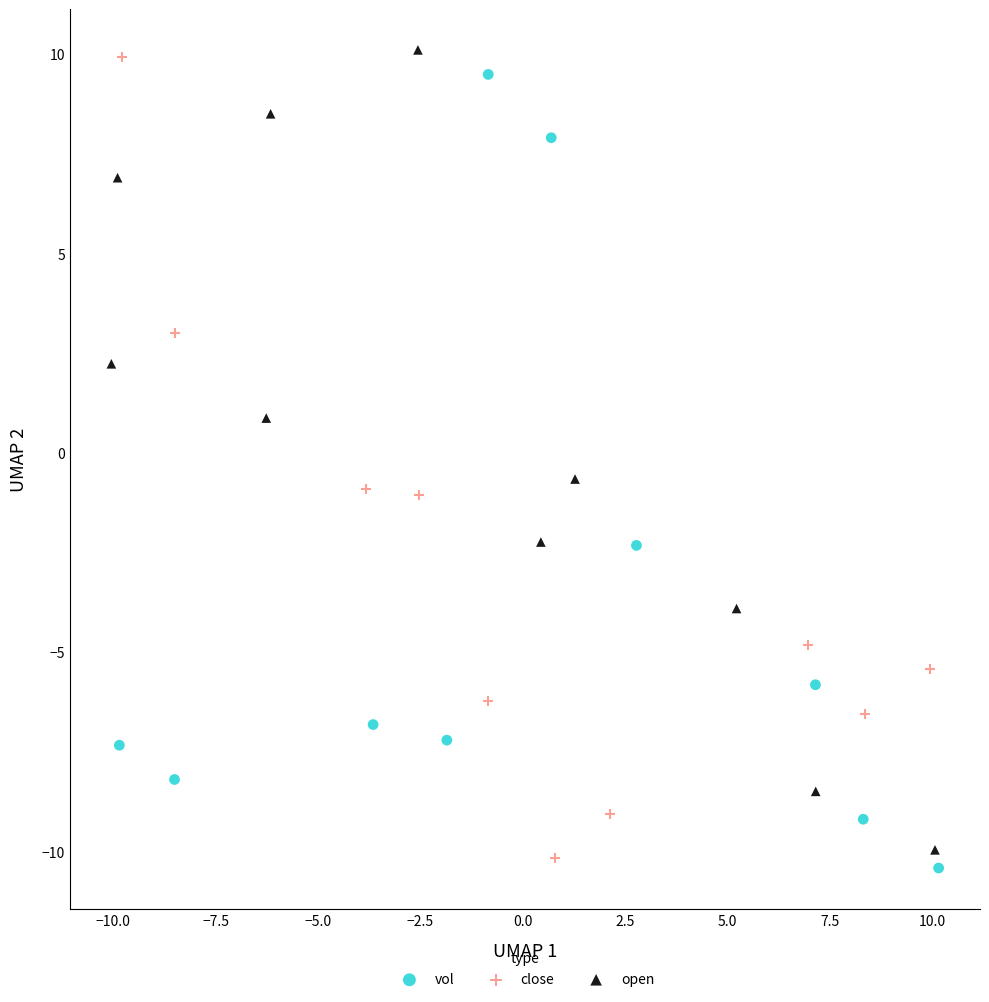

What are all the series names shown in the legend?

vol, close, open